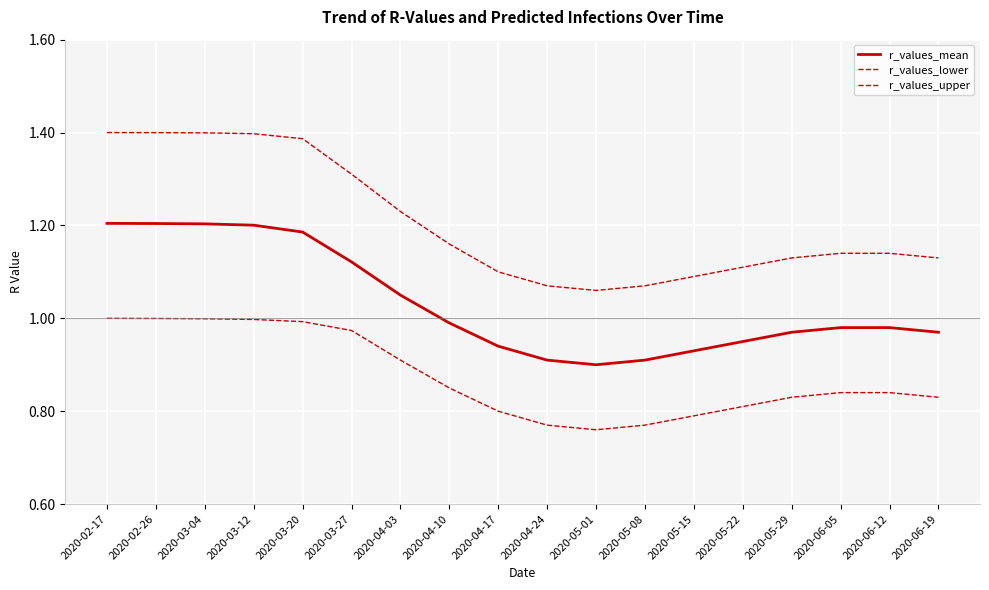

True or false: r_values_lower and r_values_mean intersect in this chart.

False